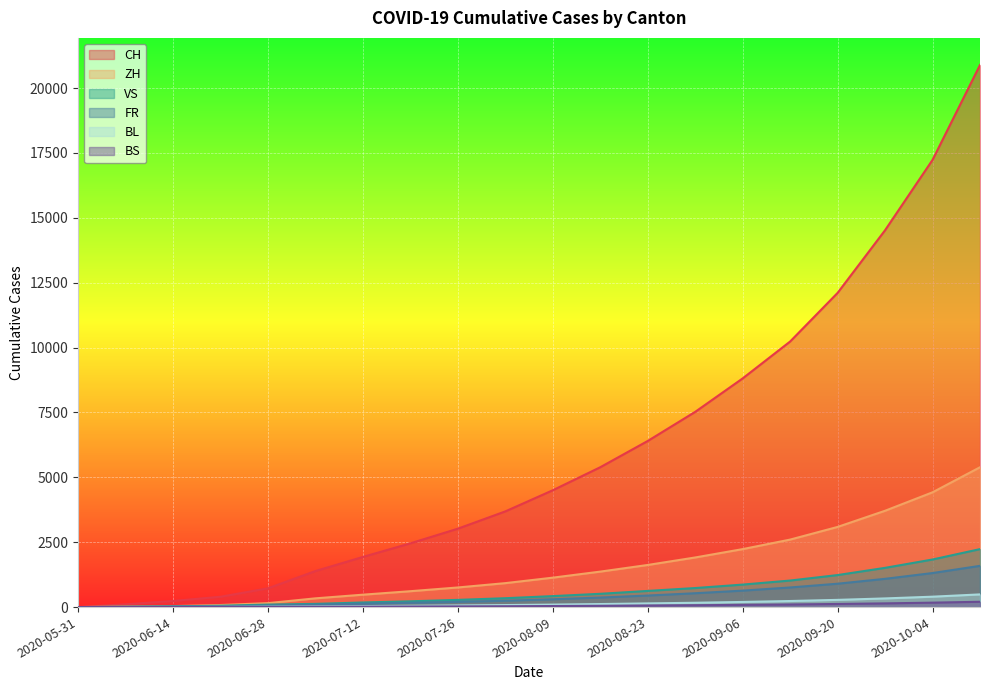

At which label is BL closest to 244?

2020-09-13